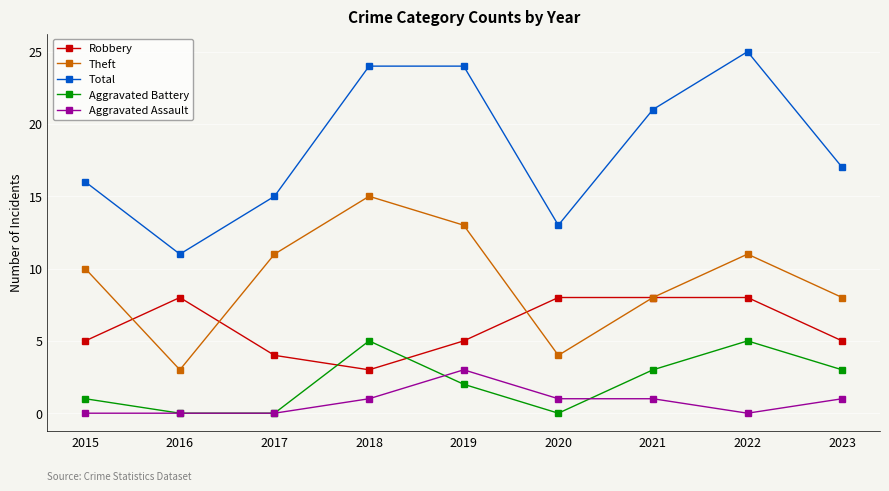

How many interior local valleys does the Total series have?

2